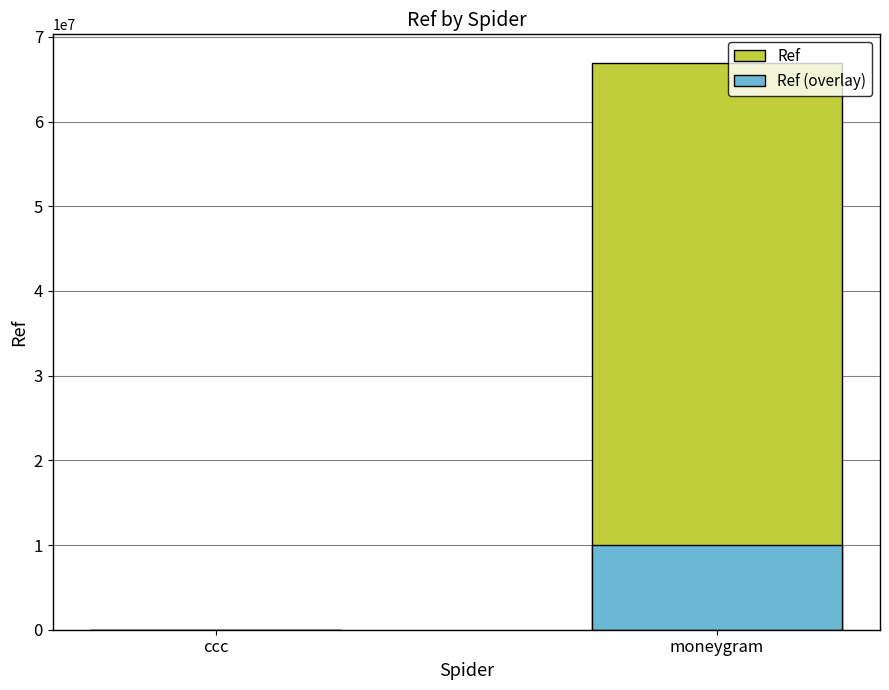

The value of Ref (overlay) at moneygram is 10042986.4. True or false?

True